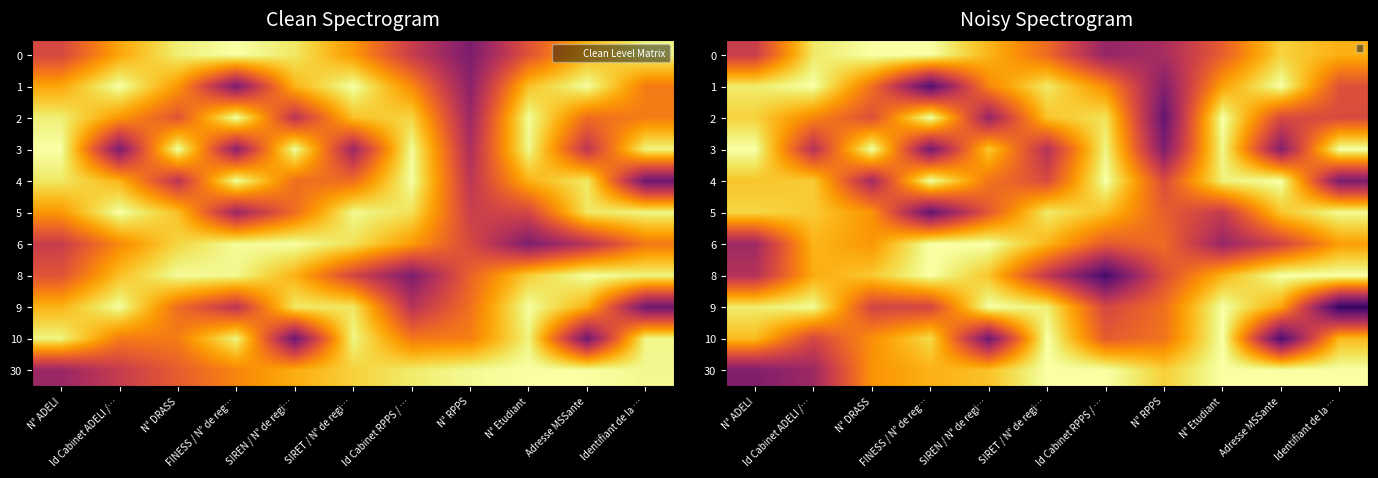

The 3 series shows 0.4 at Adresse MSSante. True or false?

True